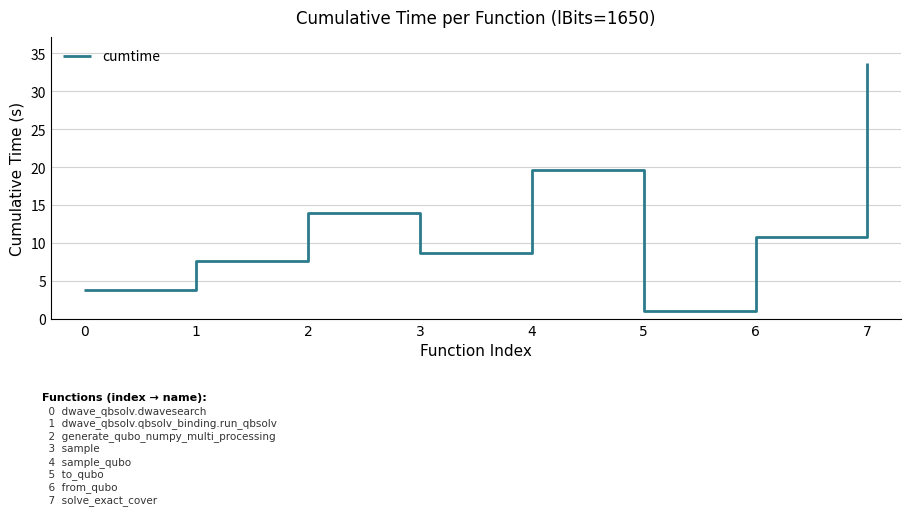

What is the sum of all values?

99.8